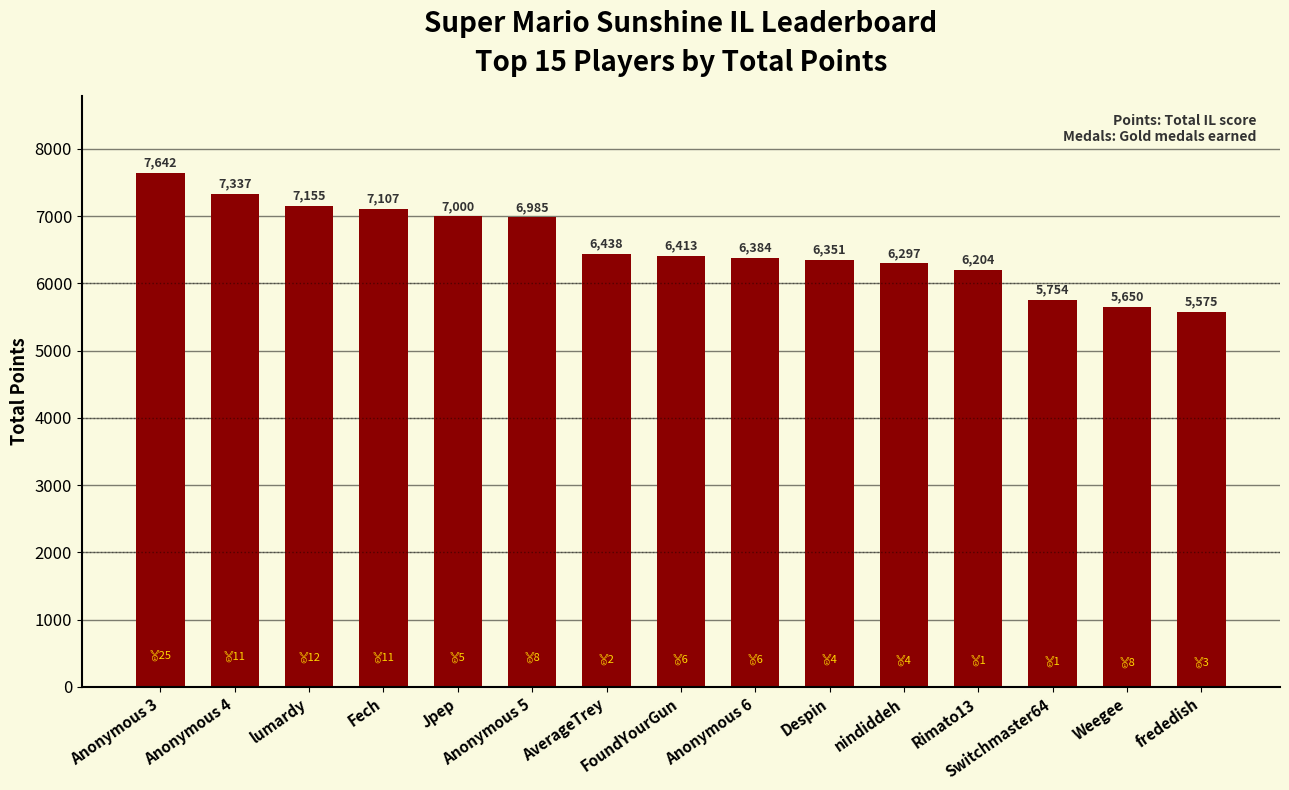

What is the difference between the second highest and minimum values?

1762